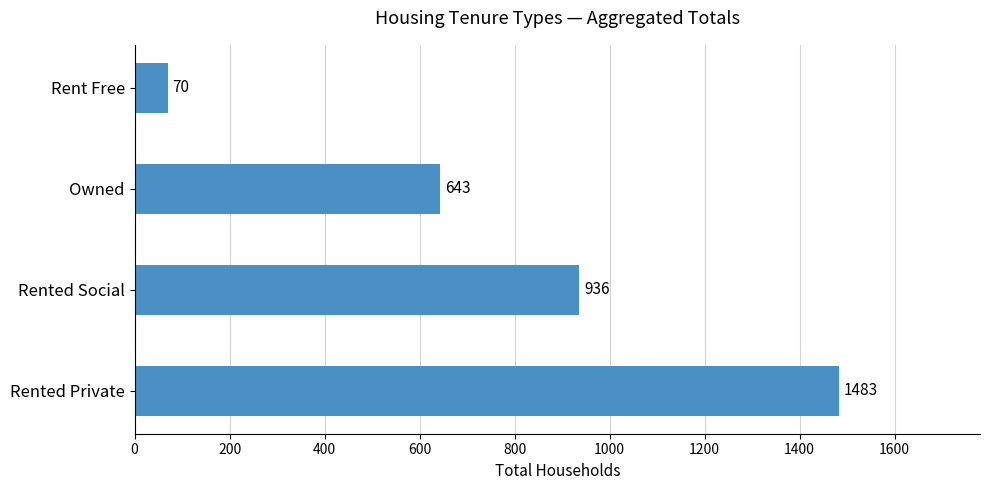

Count the number of categories in the chart.

4